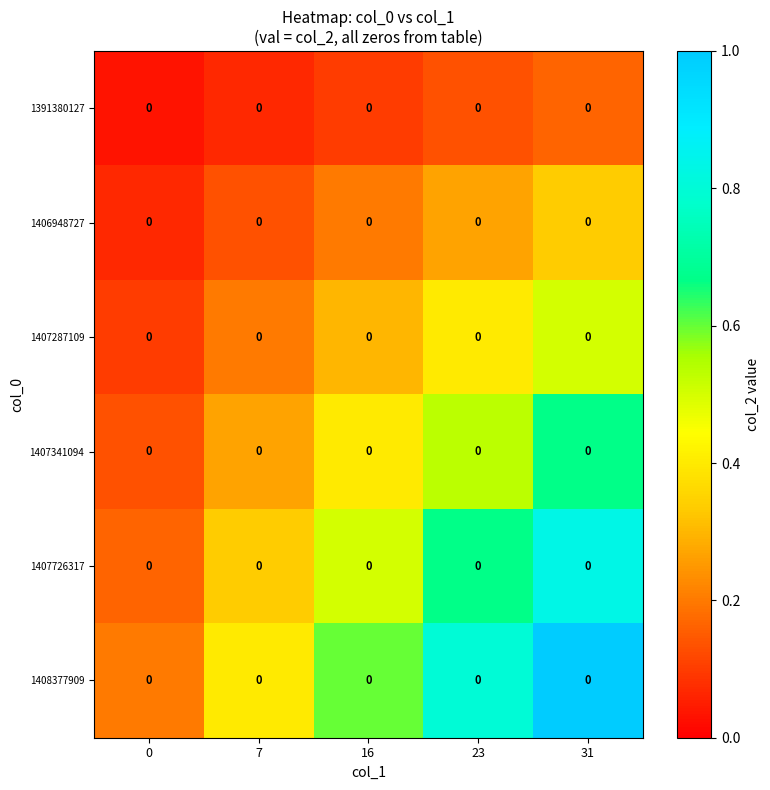

Which category has the highest value across all series?

31